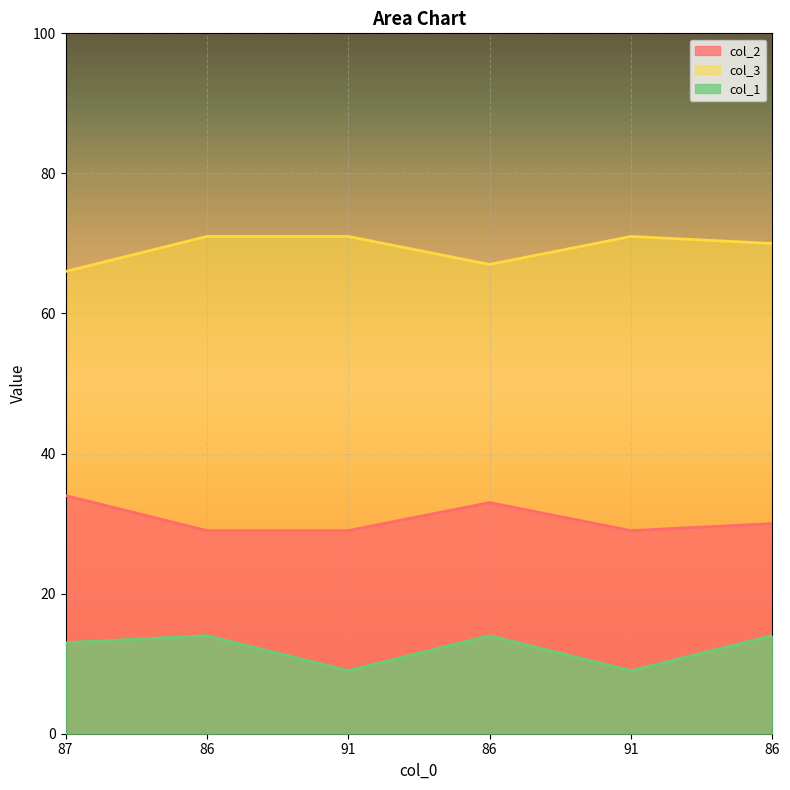

Count the col_1 values in the range 9 to 14.

6